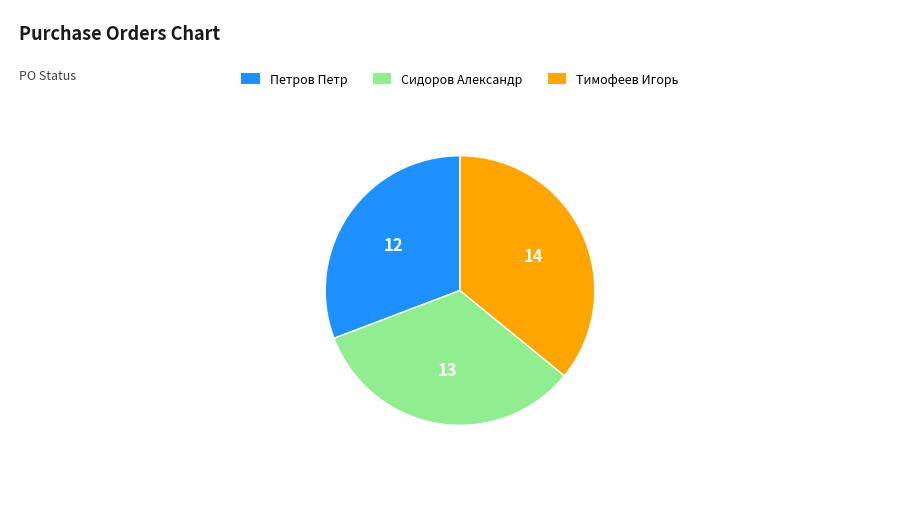

Is there any slice that represents more than half of the pie?

No